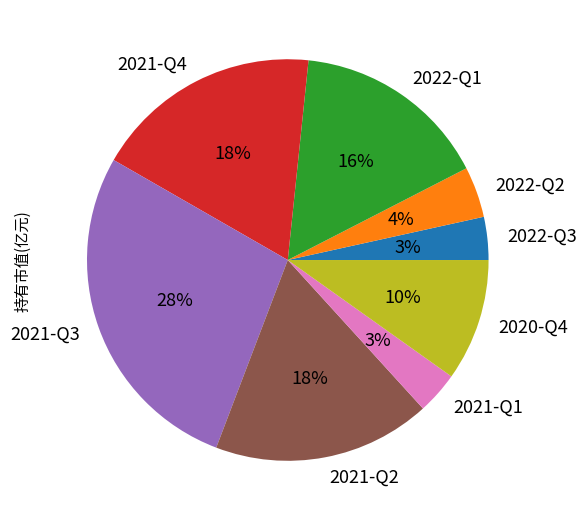

Does any single category account for the majority?

No